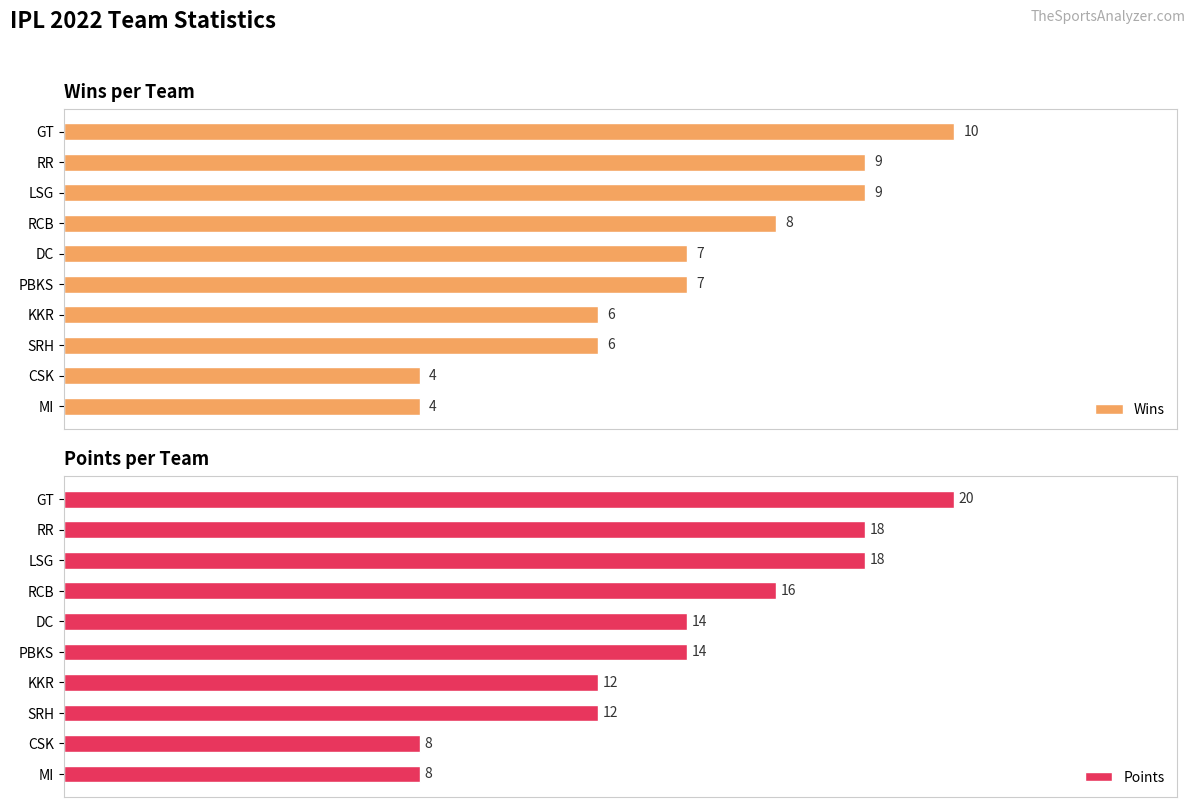

How many values in the Points series exceed 14?

4